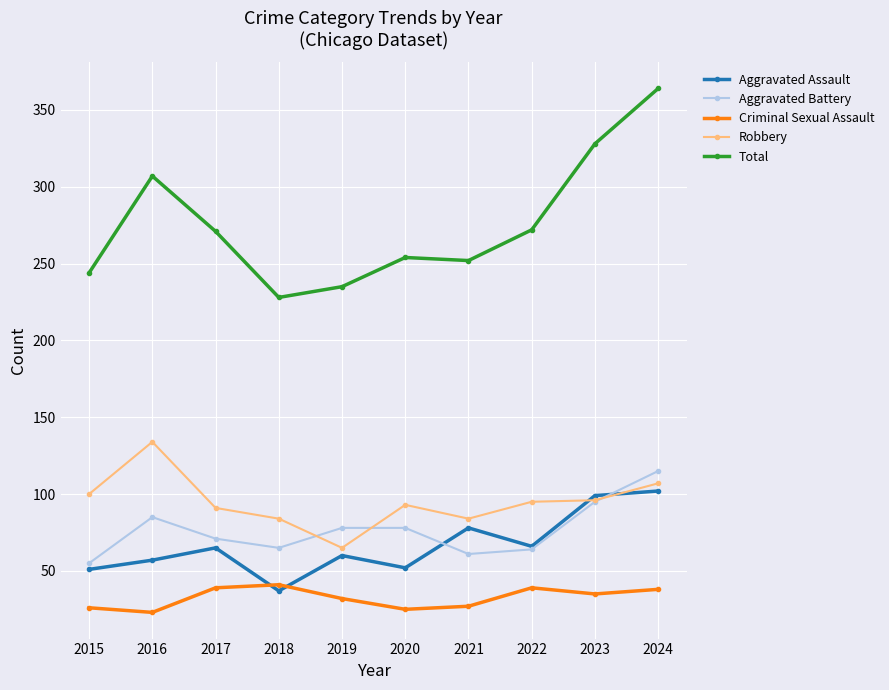

How many interior local valleys does the Aggravated Assault series have?

3